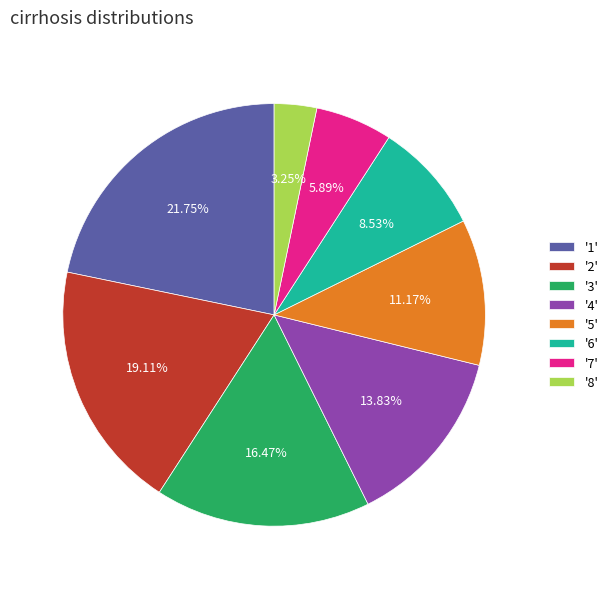

Which has a higher value, '5' or '6'?

'5'